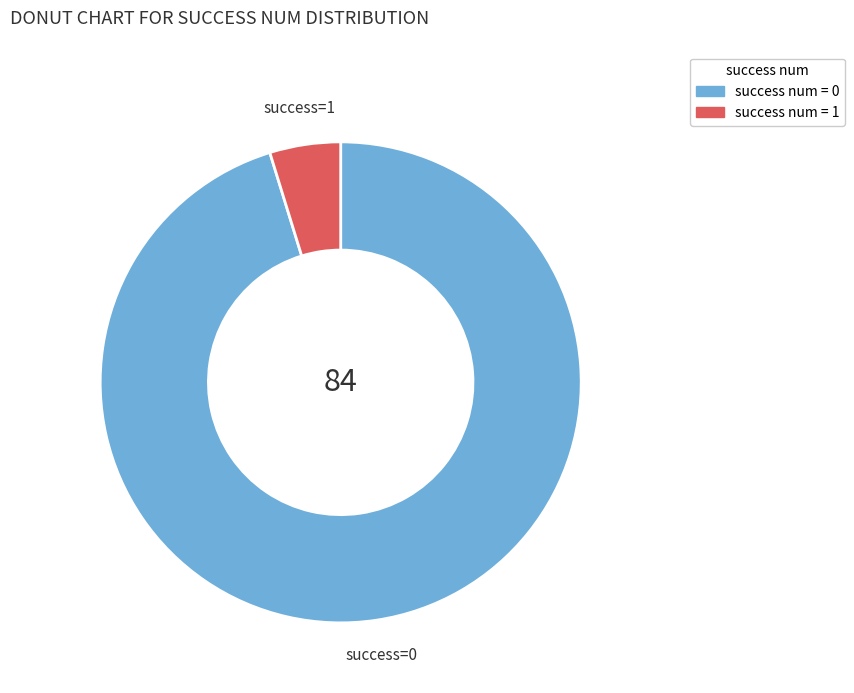

Is success num = 1 the majority of the pie?

No